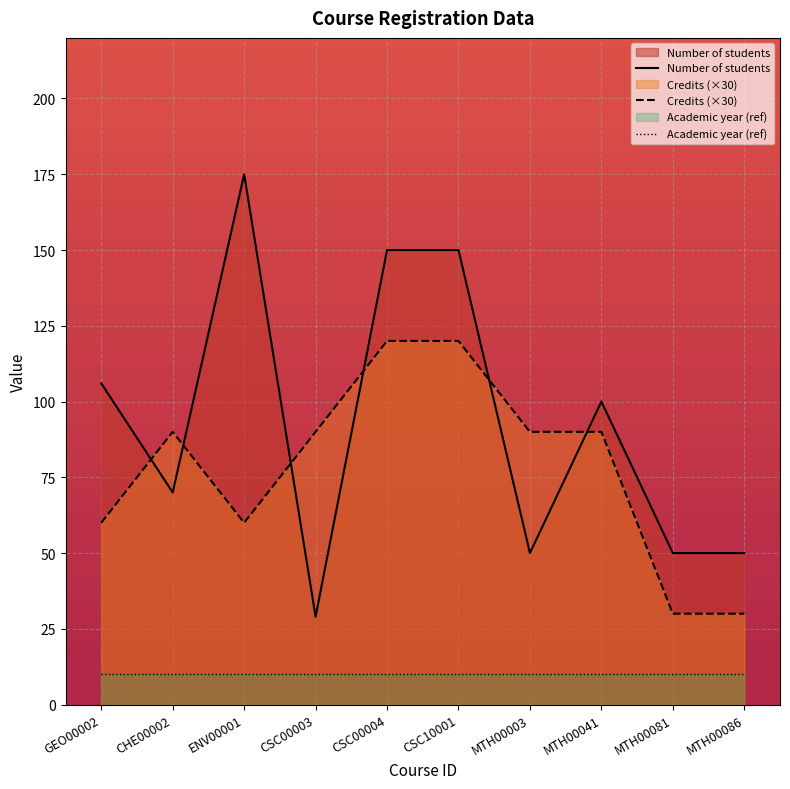

True or false: Academic year (ref) and Credits (×30) cross at least once.

False